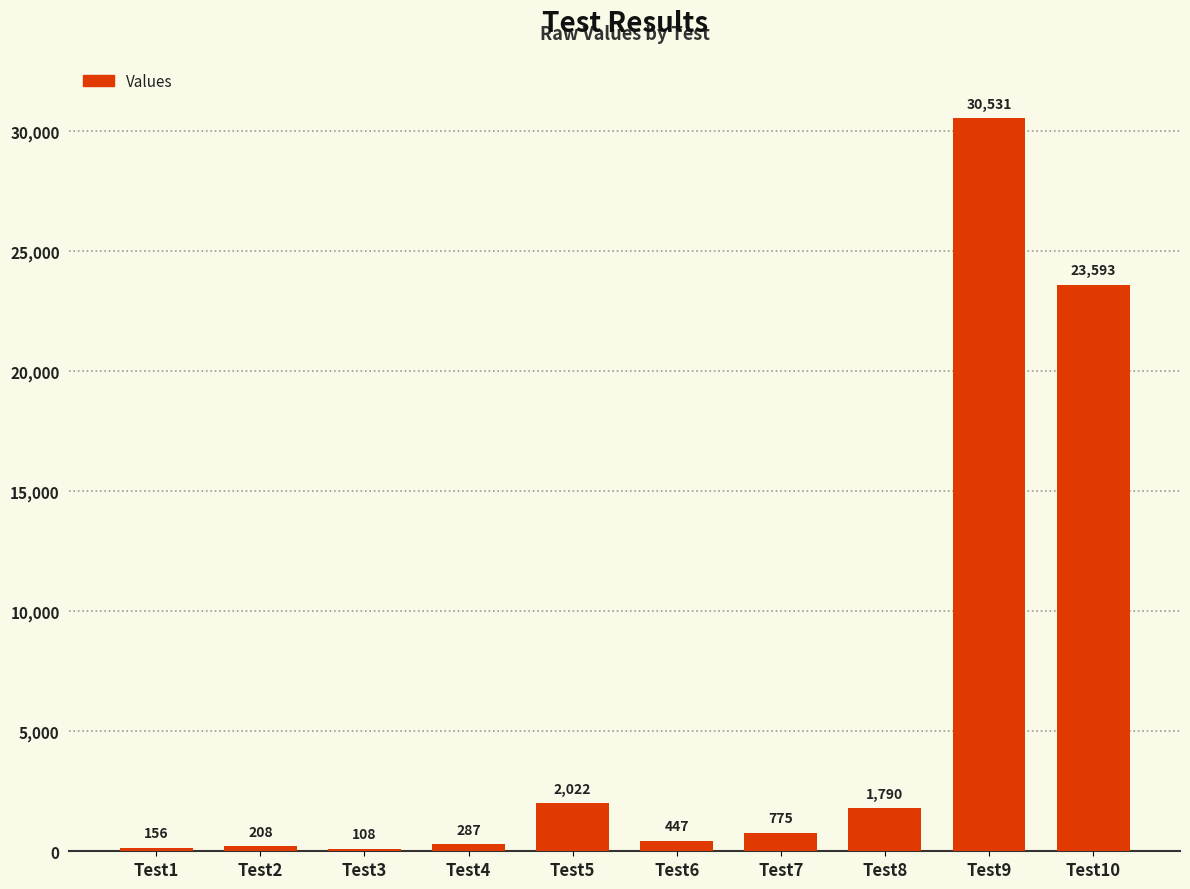

What is the difference between the values at Test4 and Test10?

23306